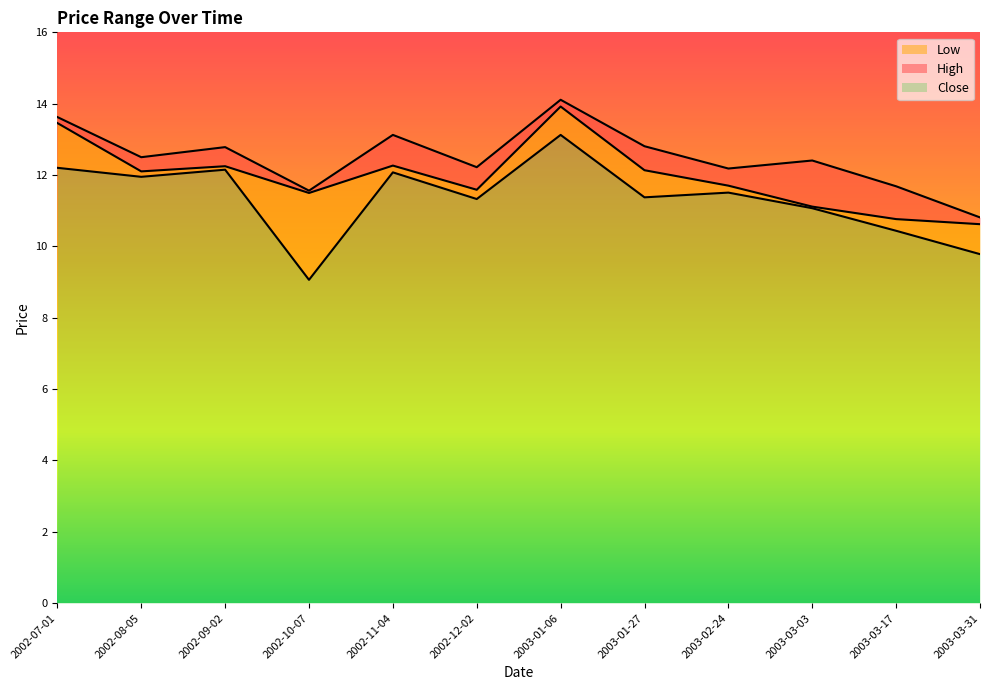

What is the sum of all Close values?

136.1